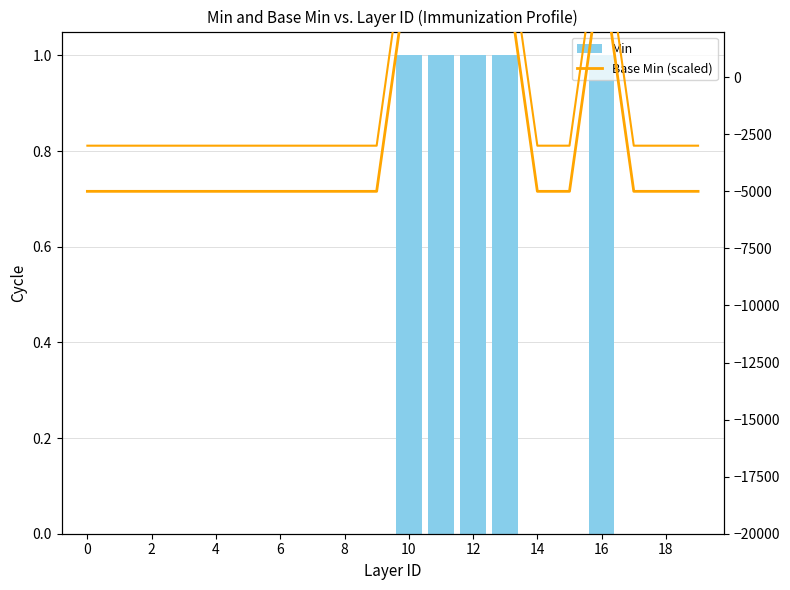

What is the label of the 15th bar from the left?

14